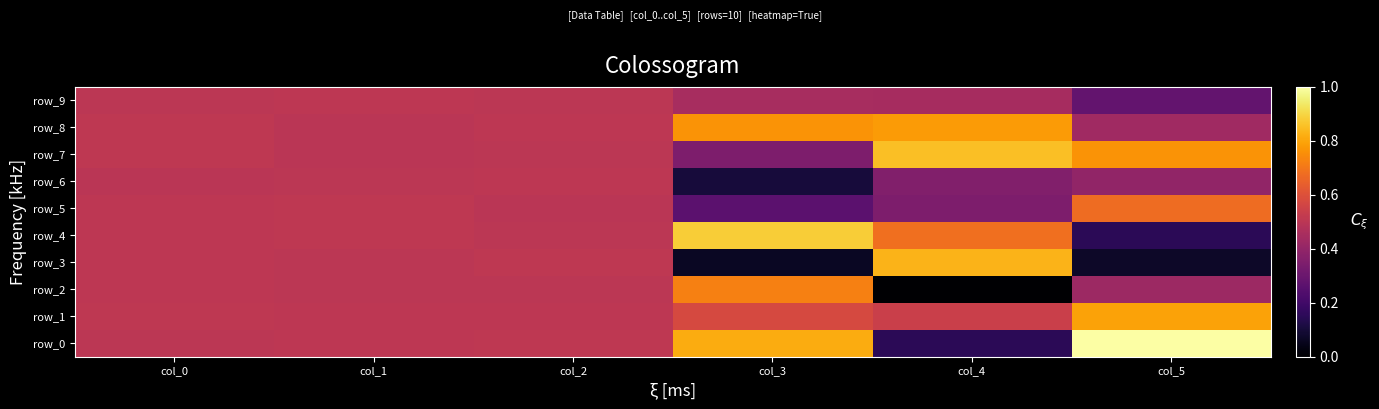

What is the difference between the maximum and minimum values in the row_9 series?

0.2